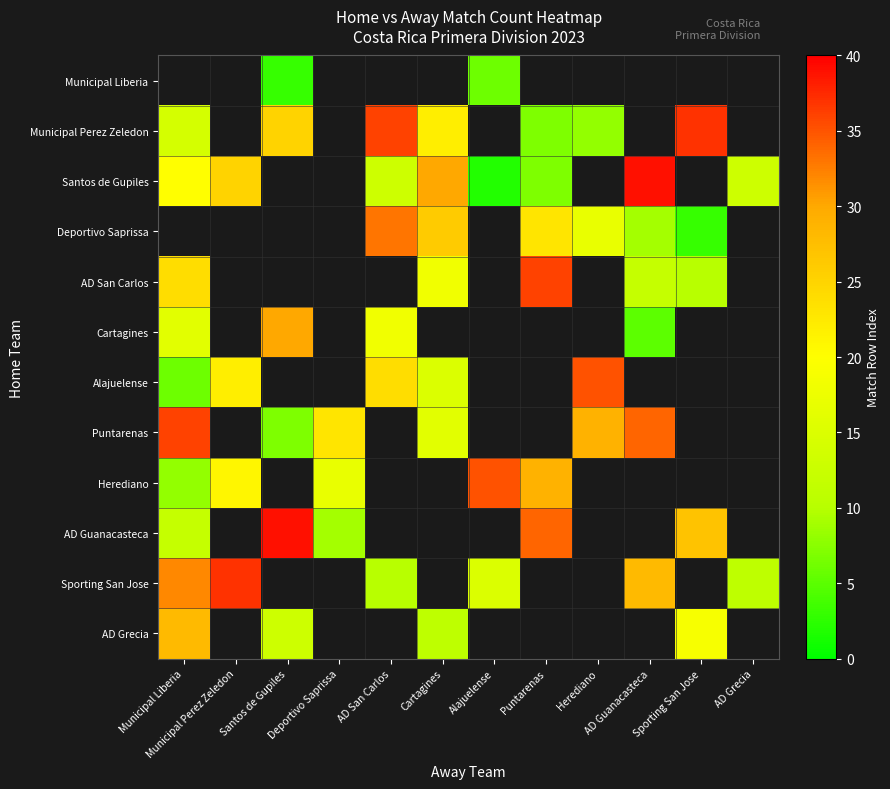

At which label is Herediano closest to 21?

Municipal Perez Zeledon